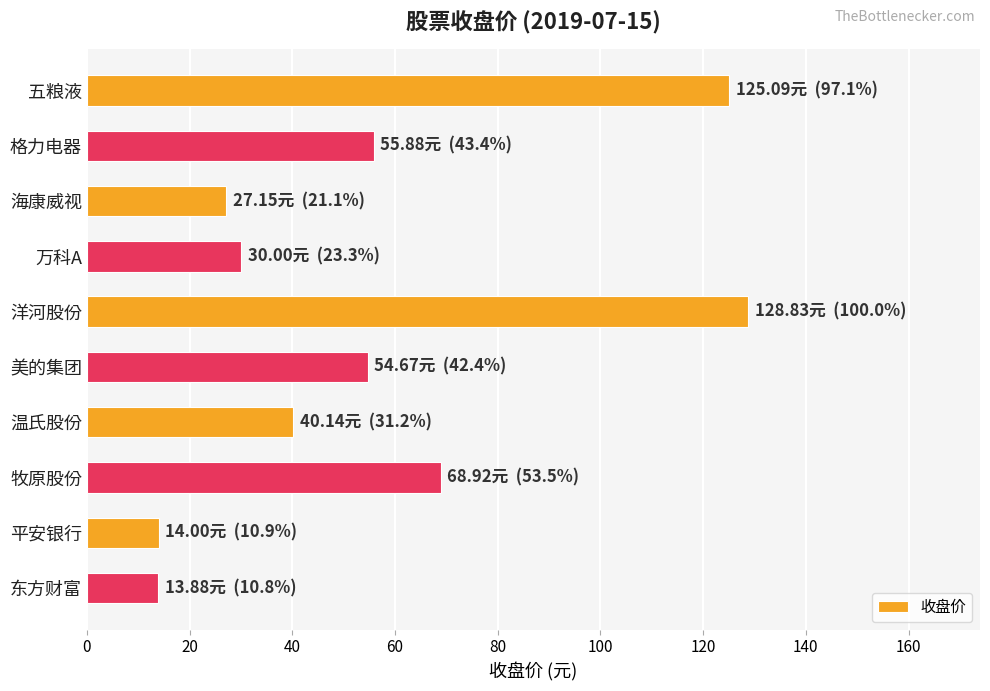

What is the smallest value displayed?

13.9